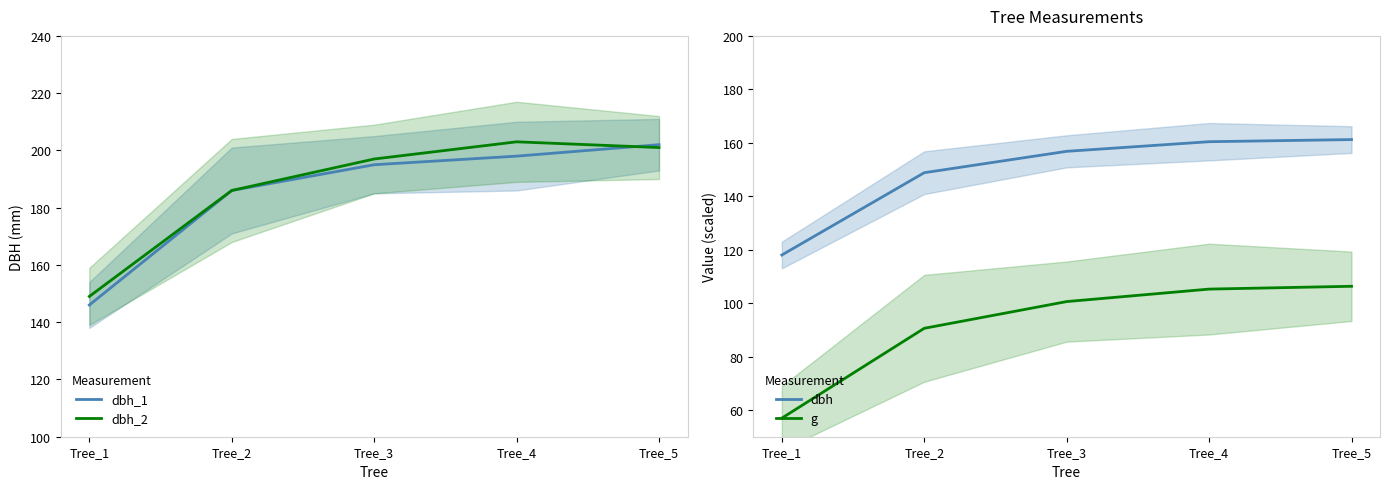

At which label does dbh reach its minimum?

Tree_1